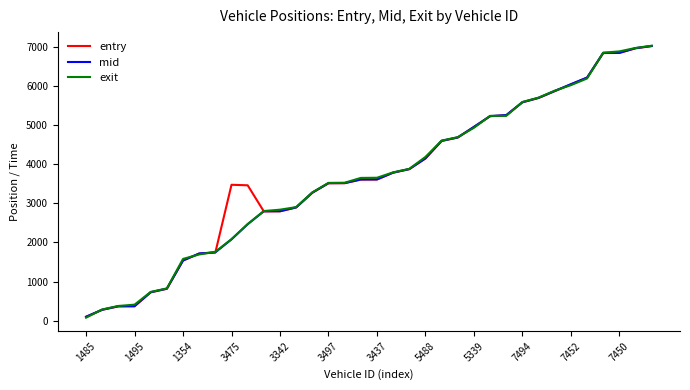

How many values in the mid series exceed 3614?

18